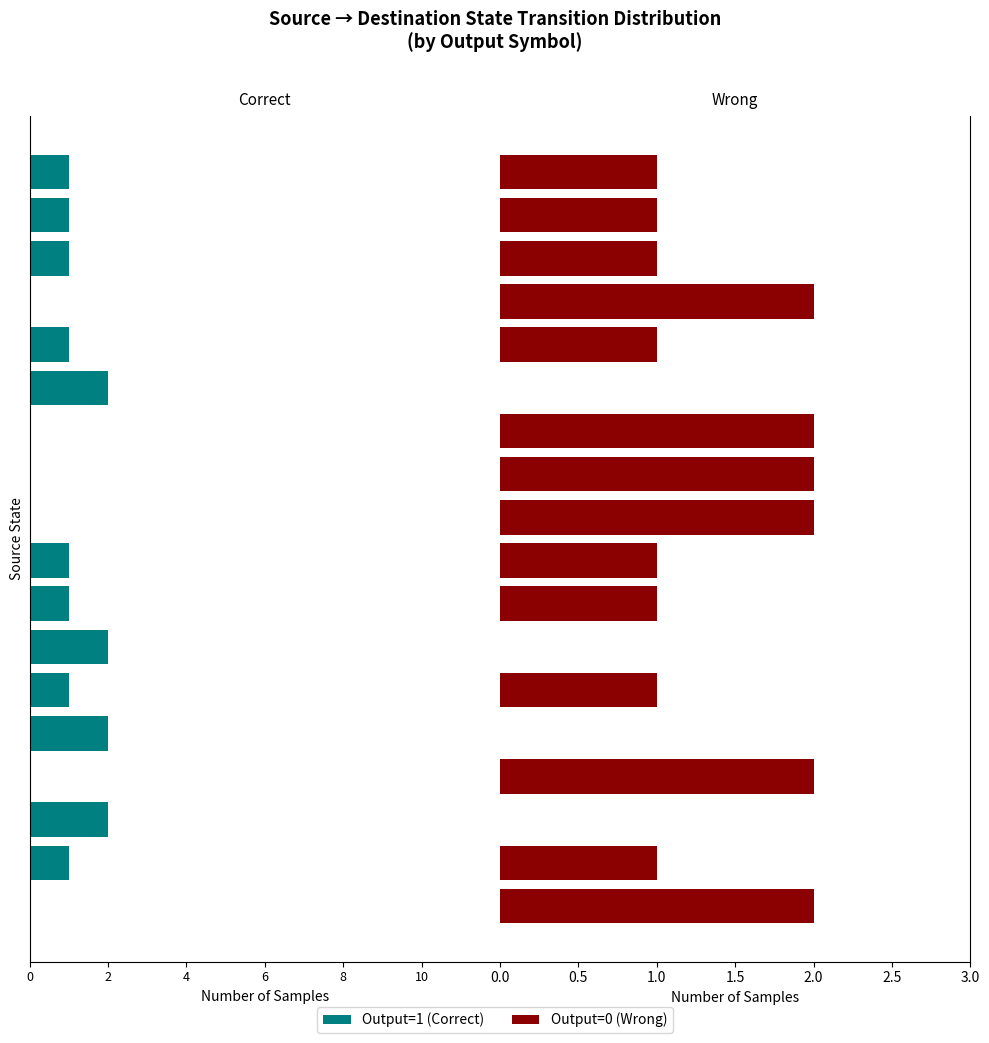

How many data points in Wrong are less than 1?

4